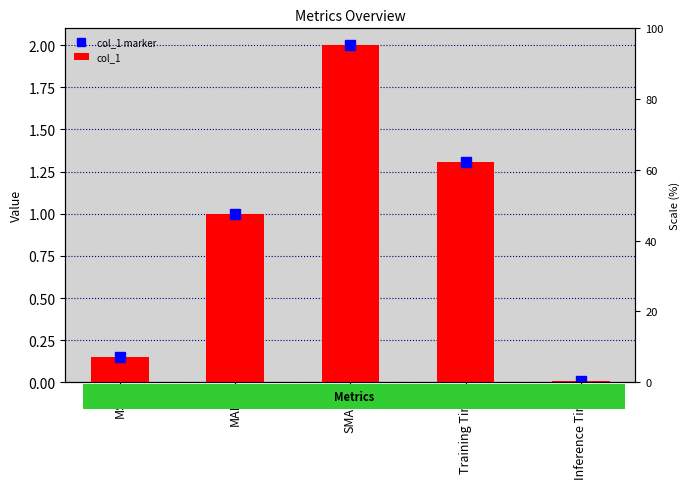

Are the bars grouped side by side (vs. stacked)?

Yes